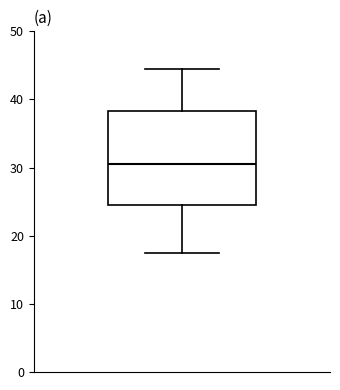

Where is the upper edge of the box on the y-axis? The values are not printed on the chart, so give them approximately, as read against the axis.

38